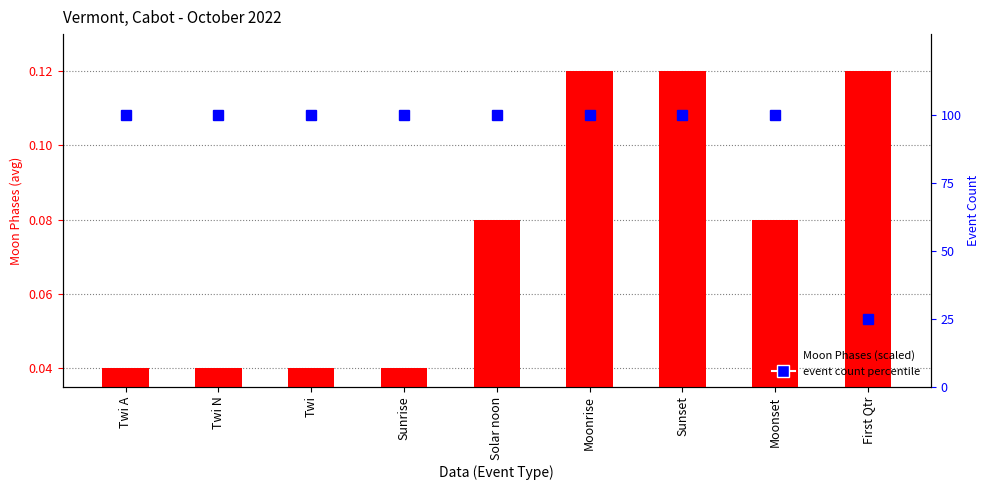

What are all the series names shown in the legend?

Moon Phases (scaled), event count percentile